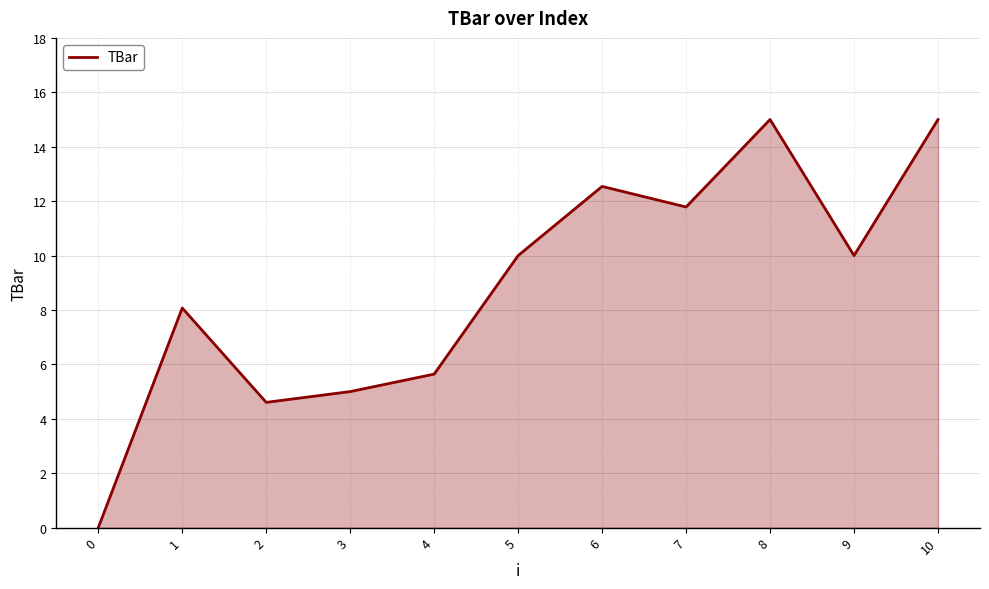

At which label is the value closest to 7?

1